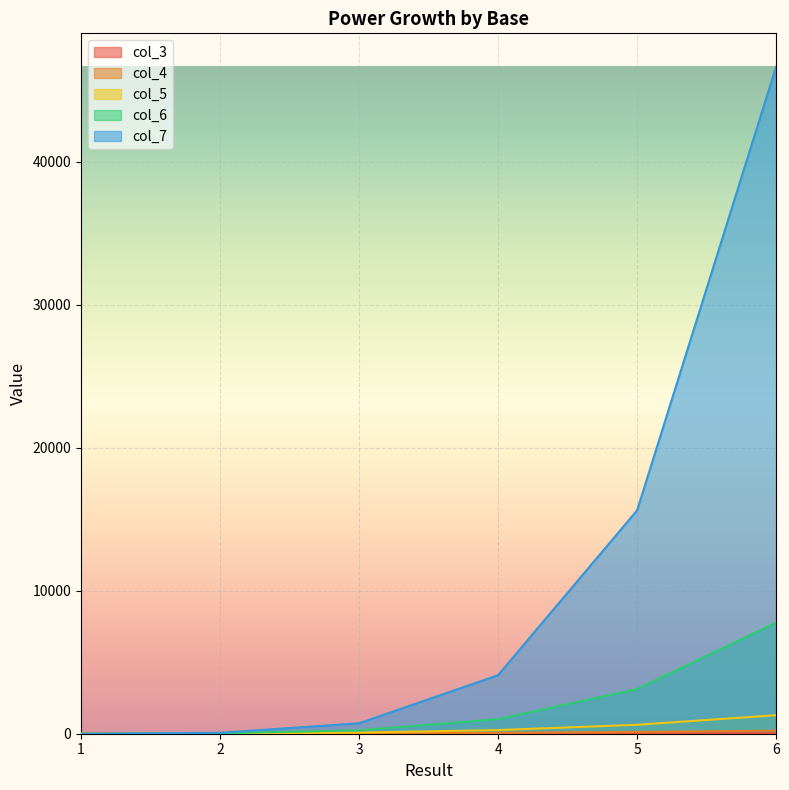

How many lines are shown in the chart?

5